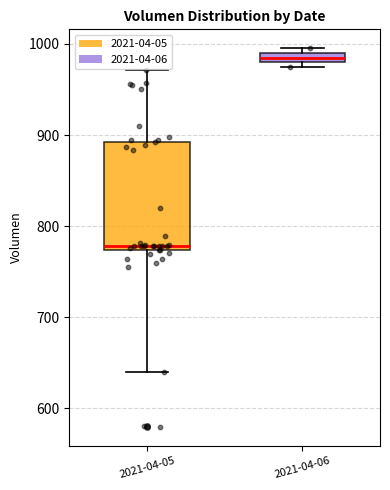

Which box has the lowest median line?

2021-04-05